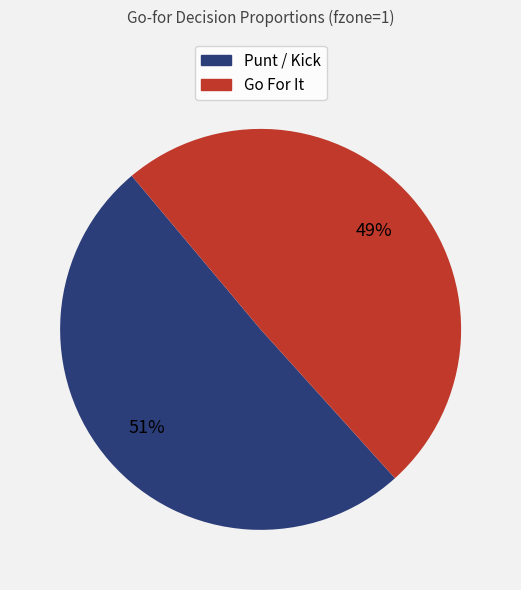

Does any single category account for the majority?

Yes